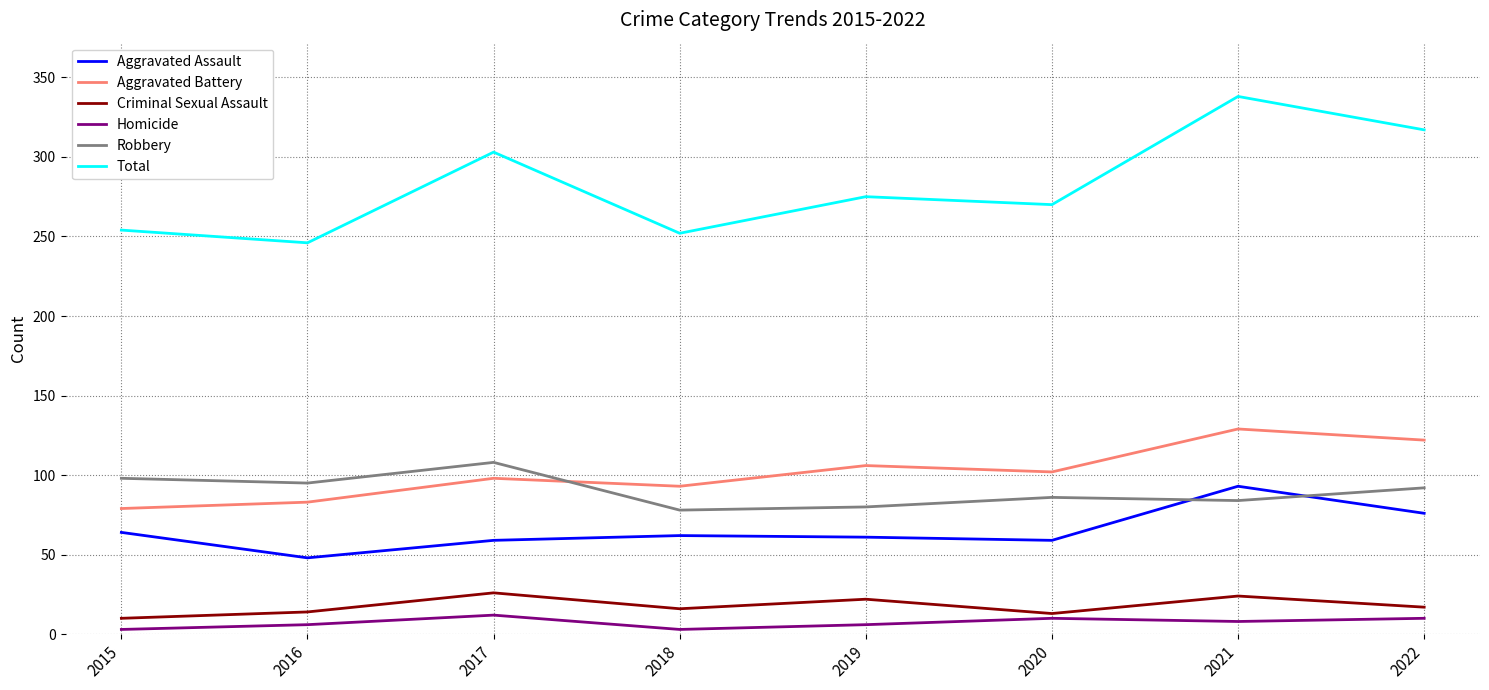

Does the chart have visible grid lines?

Yes